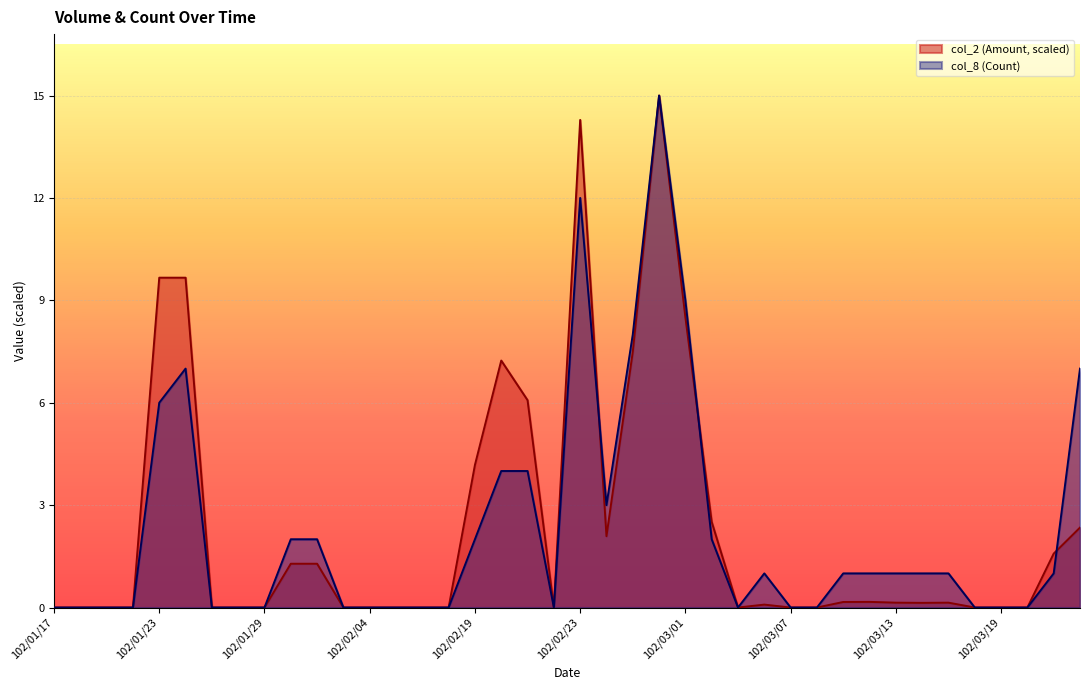

What is the maximum value for col_8 (Count)?

15.0